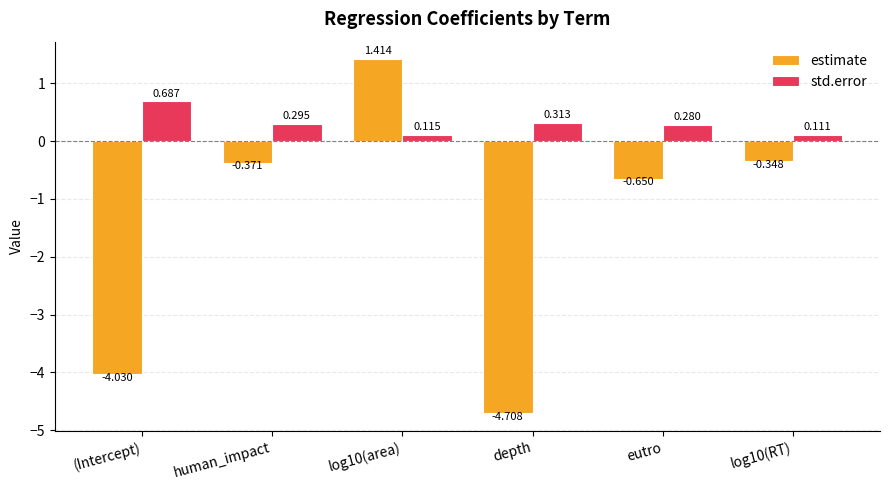

What is the sum of all estimate values?

-8.7